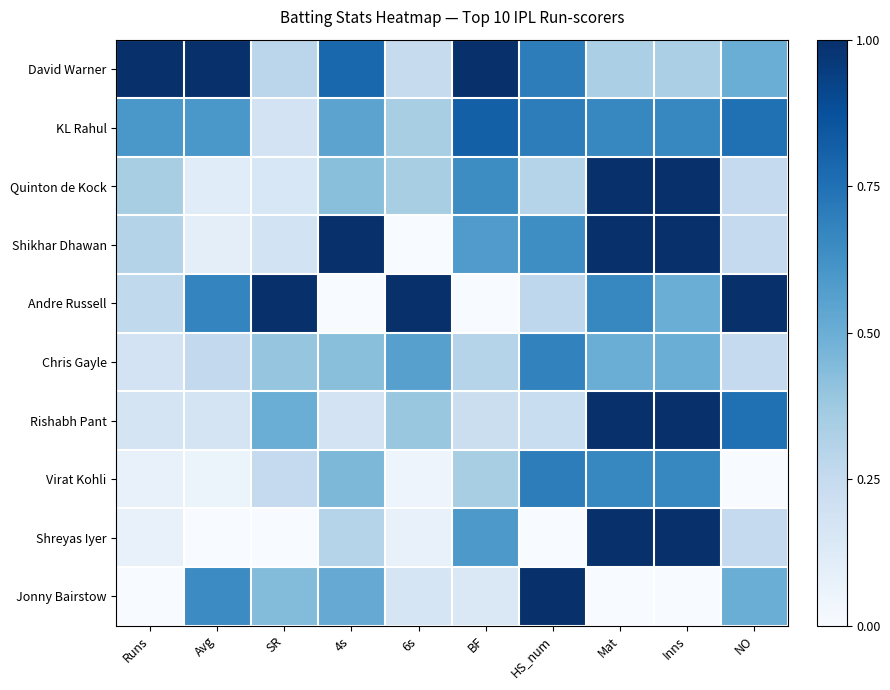

What is the total value across all series at BF?

4.6